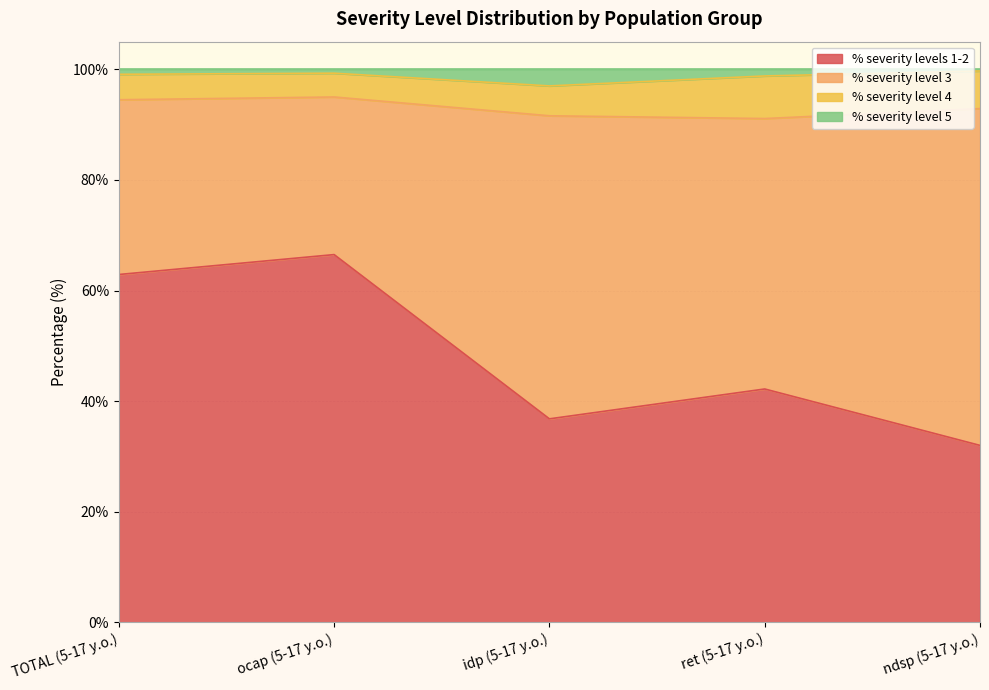

What is the lowest value of the % severity levels 1-2 series?

32.0